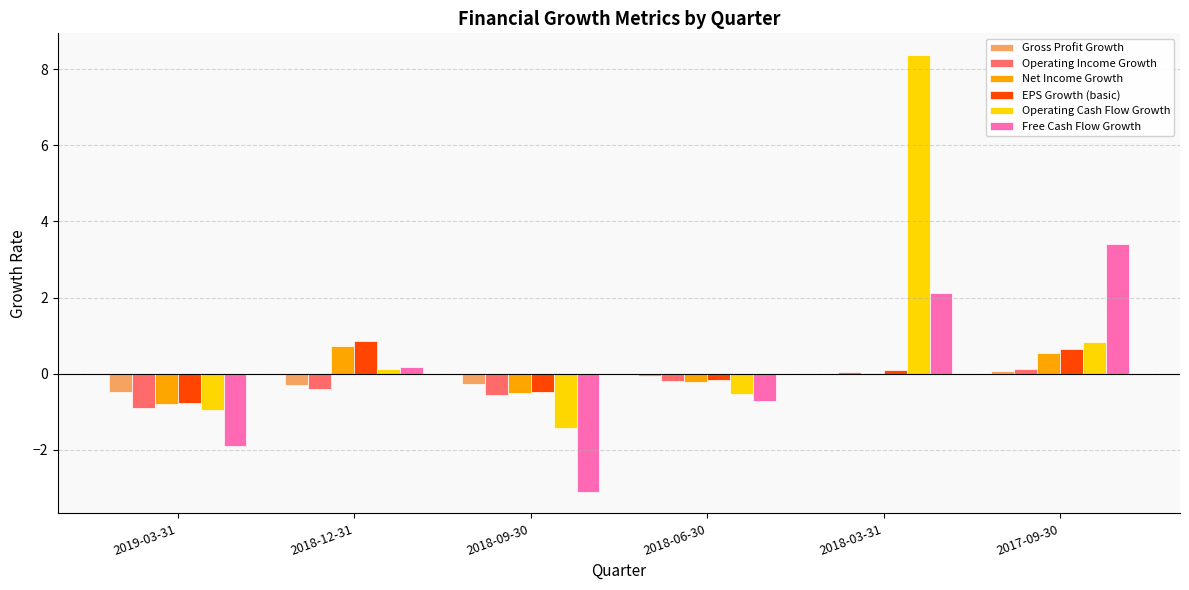

Is the value of Operating Income Growth at 2018-12-31 greater than the value of Gross Profit Growth at 2017-09-30?

No